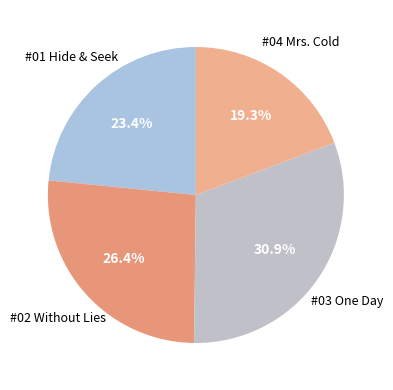

How many slices are in this pie chart?

4